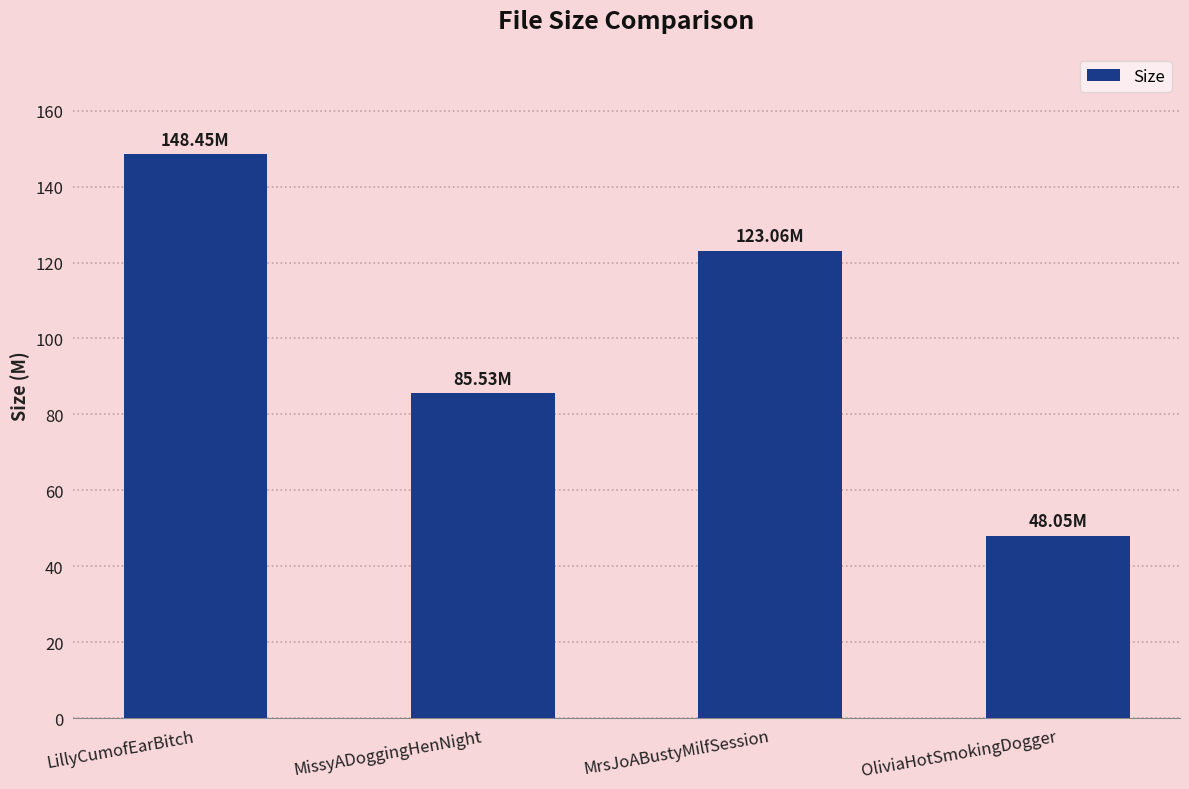

Rank the categories by value from lowest to highest.

OliviaHotSmokingDogger, MissyADoggingHenNight, MrsJoABustyMilfSession, LillyCumofEarBitch